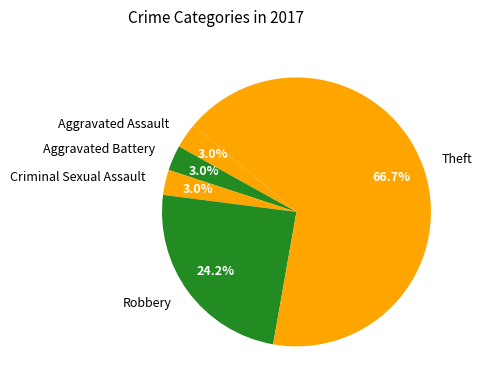

Which has a higher value, Robbery or Aggravated Battery?

Robbery